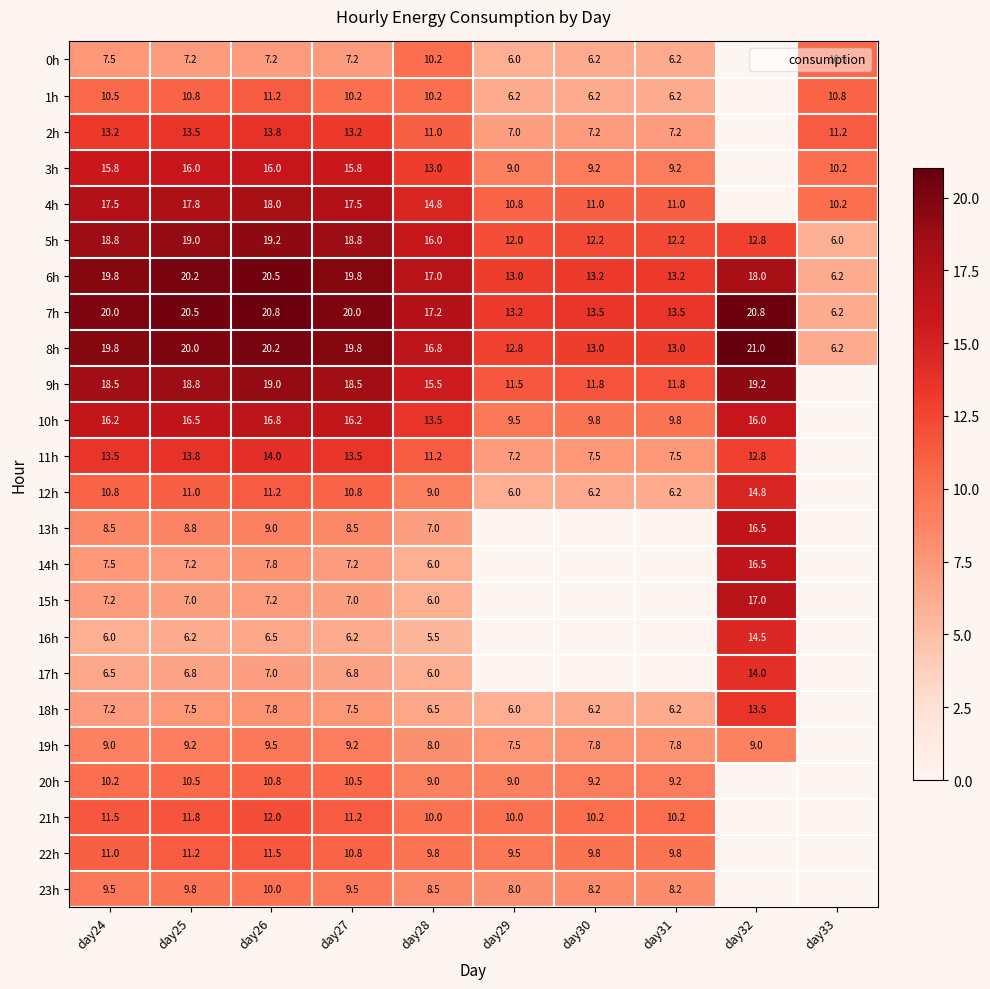

What is the highest value of the 3h series?

16.0